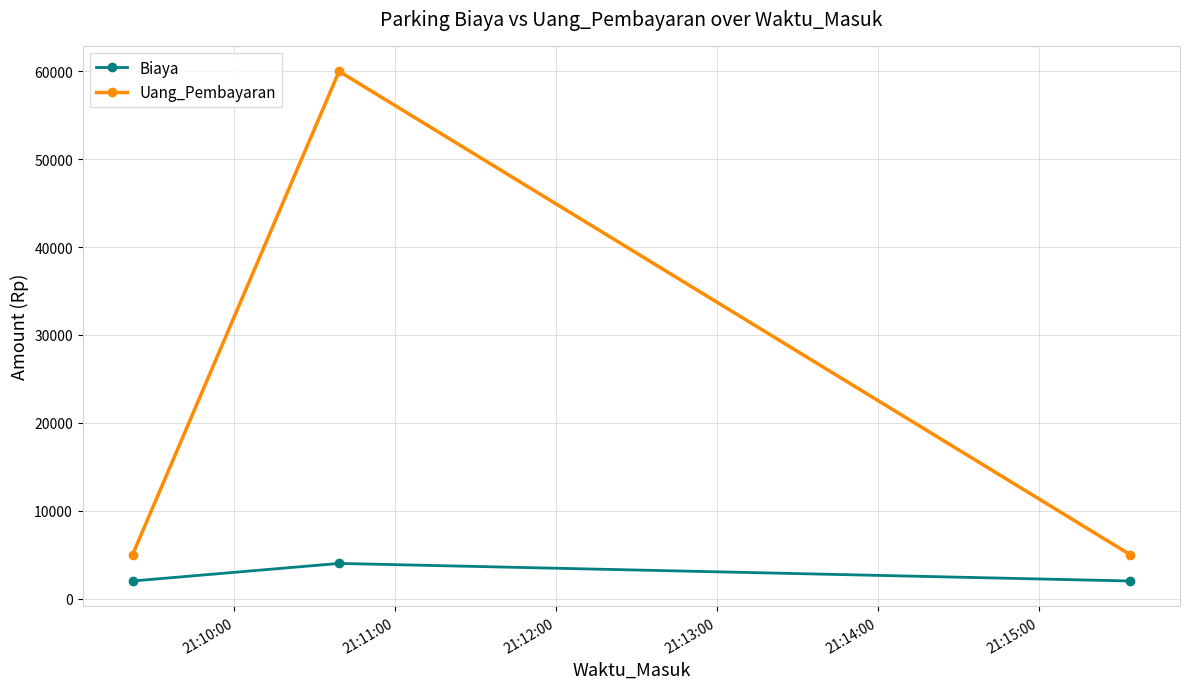

List the series in order of their overall mean, highest first.

Uang_Pembayaran, Biaya